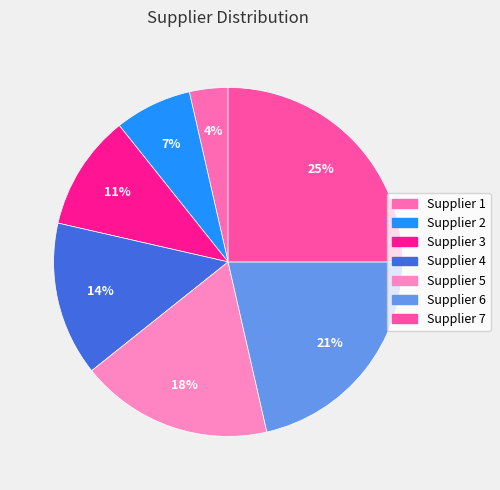

Is it true that Supplier 7 is 35% of the pie?

False